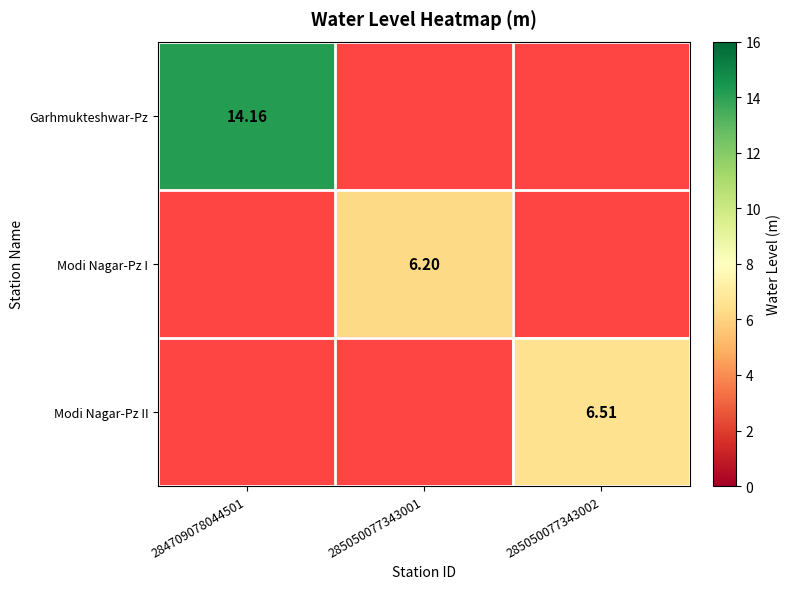

At how many categories does at least one series exceed 7?

1